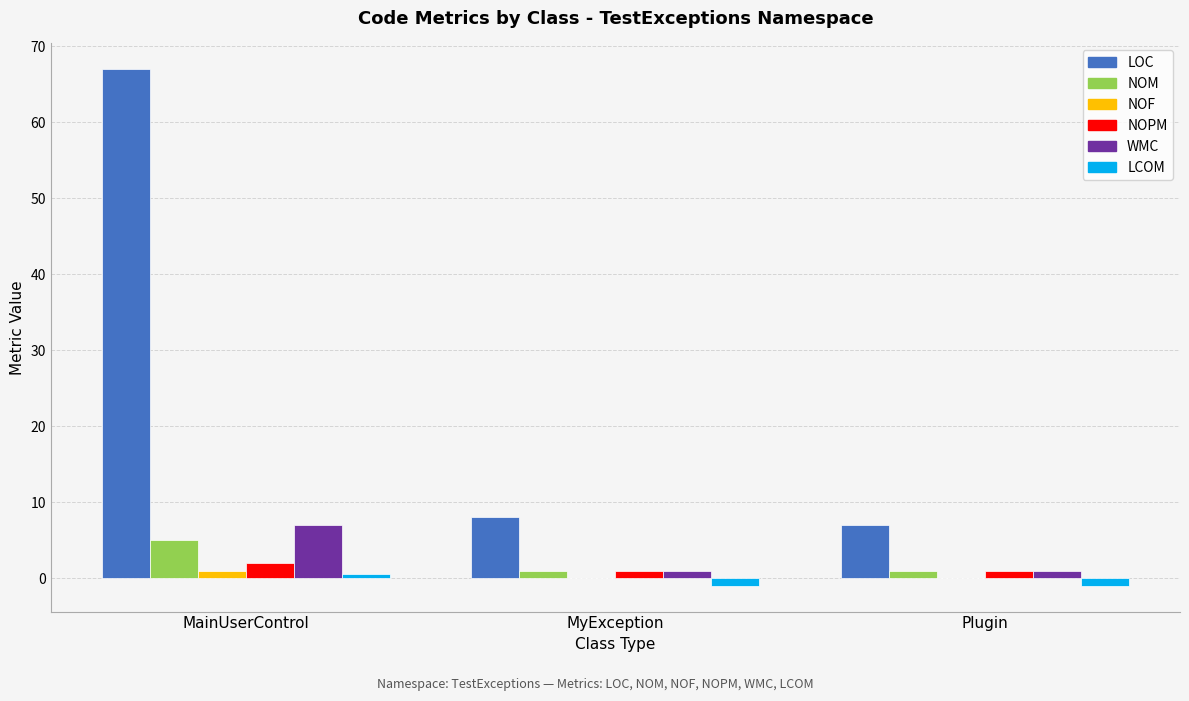

The LOC series shows 9.9 at Plugin. True or false?

False